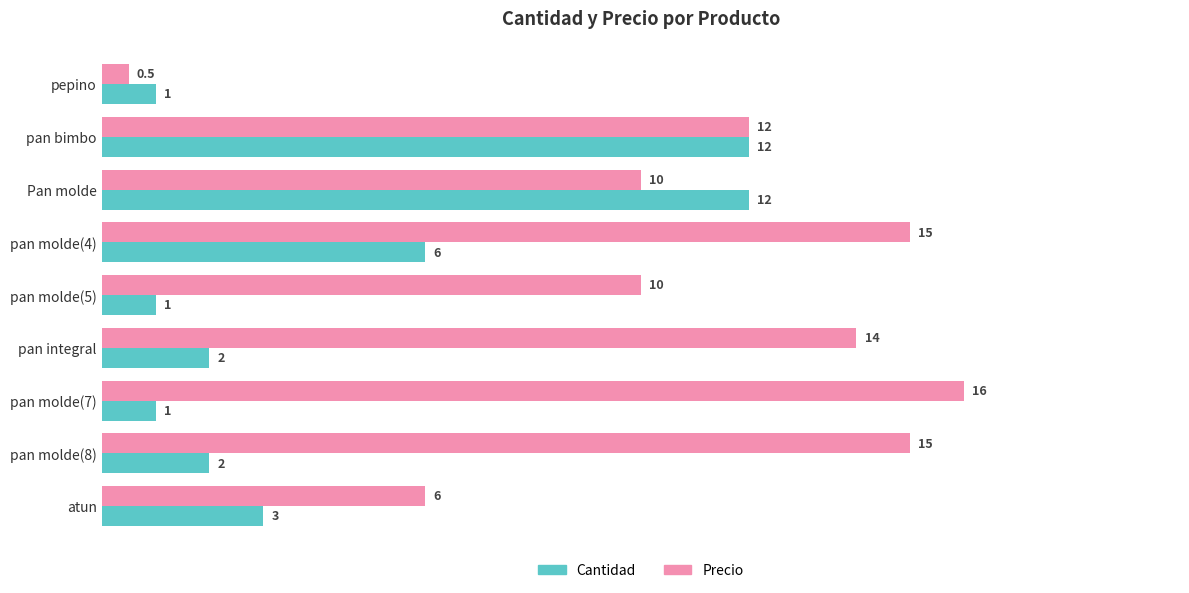

What is the highest value of the Cantidad series?

12.0